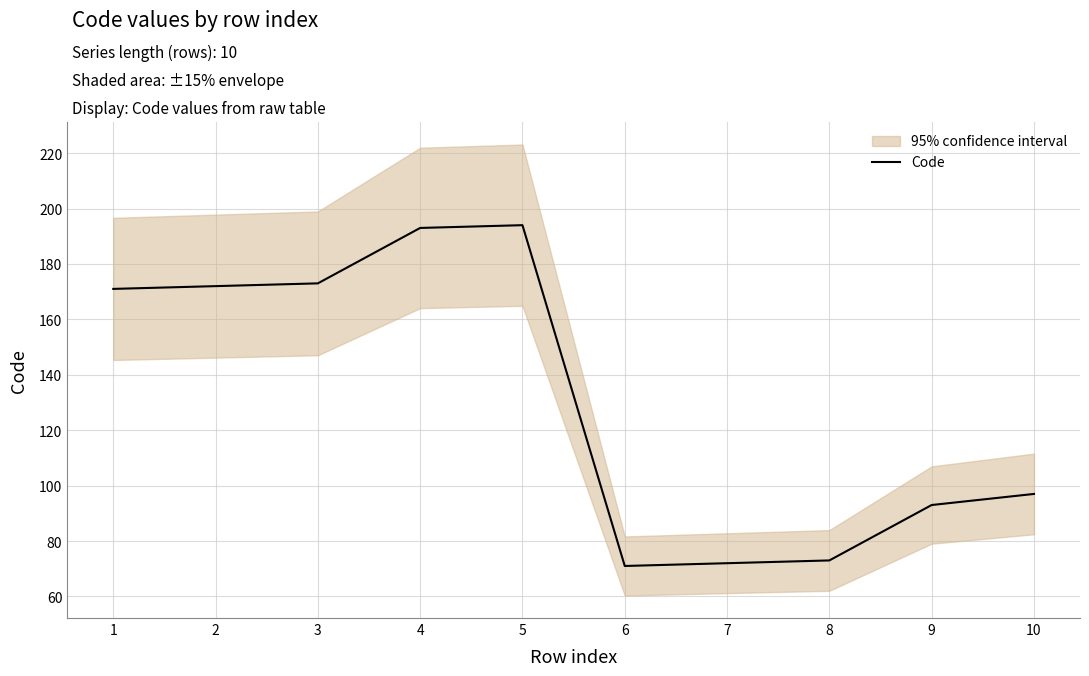

Where is the data nearest to the value 132?

10